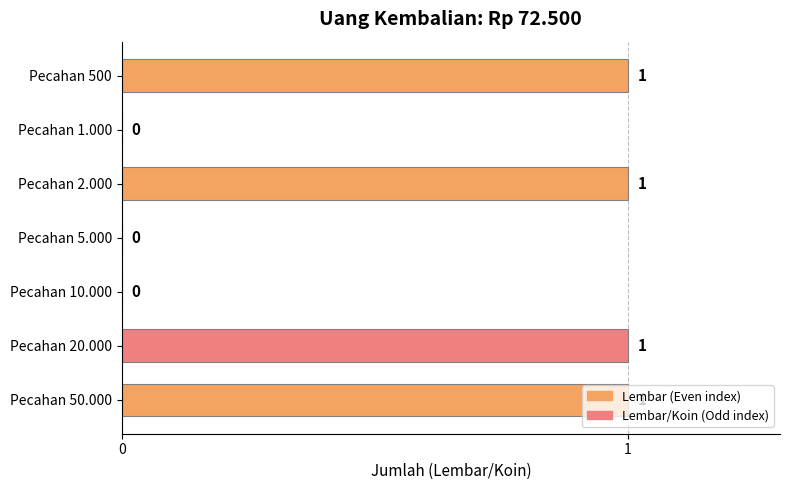

The chart shows a value of 0 at Pecahan 10.000. True or false?

True